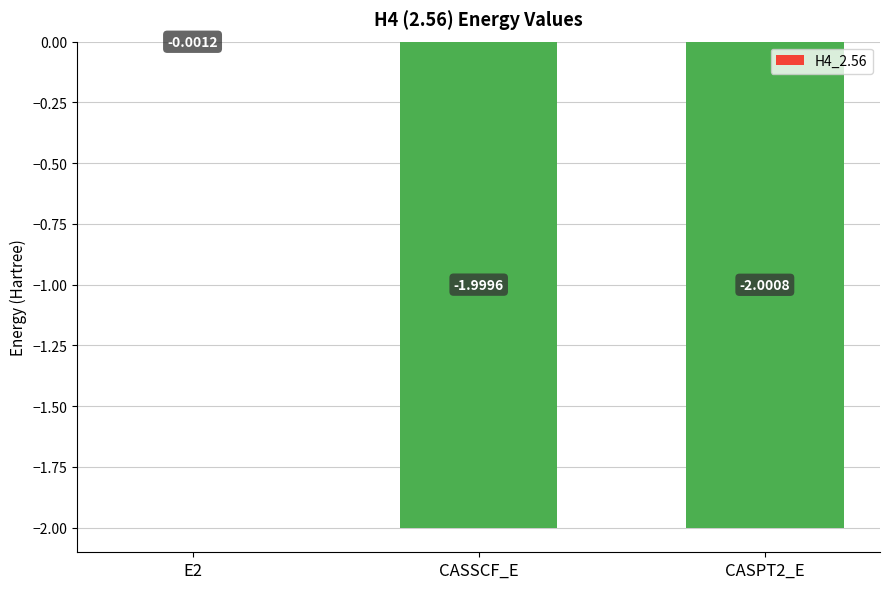

What is the sum of all values?

-4.0